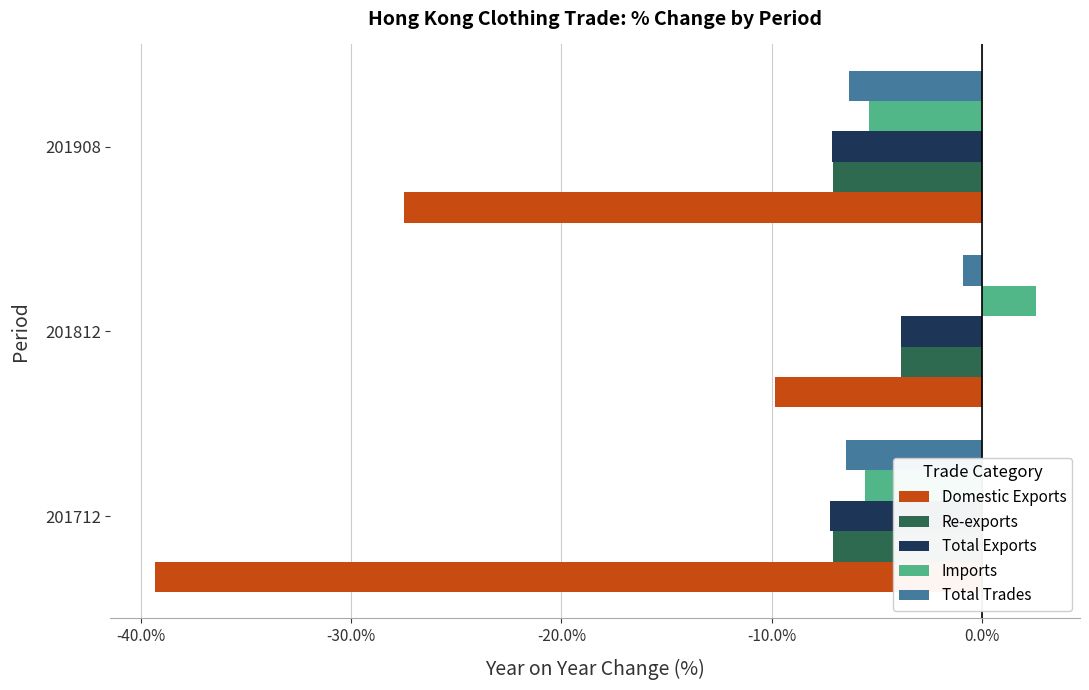

Which series changed the most between 201812 and 201908?

Domestic Exports